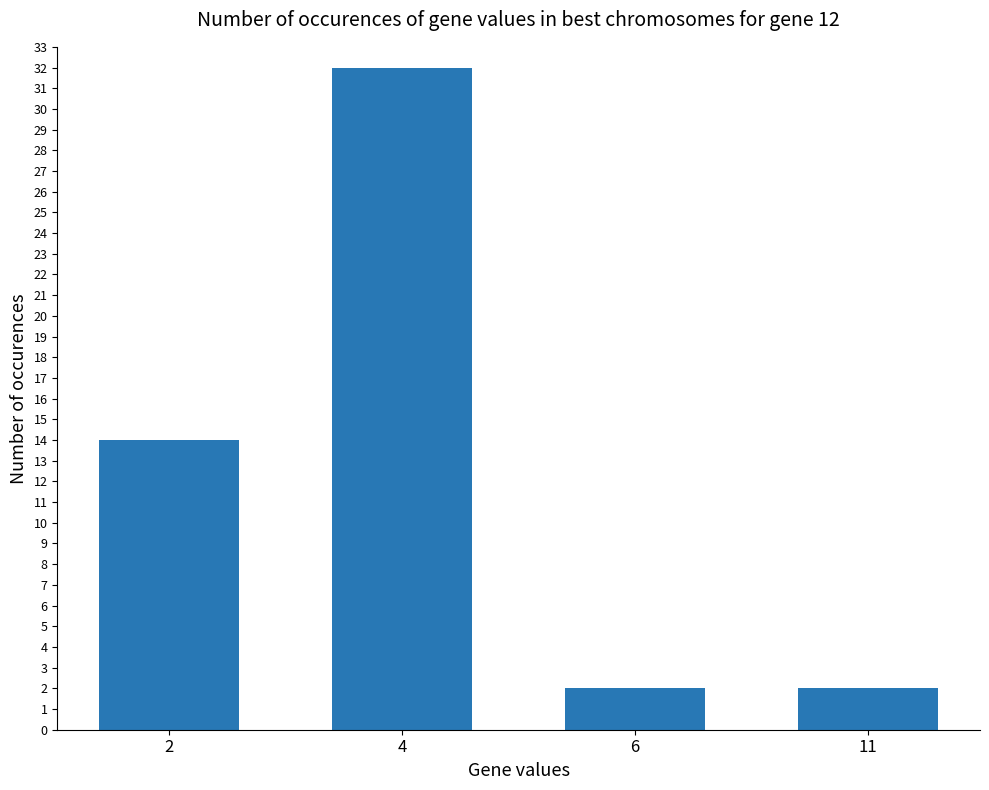

What is the difference between the maximum and minimum values?

30